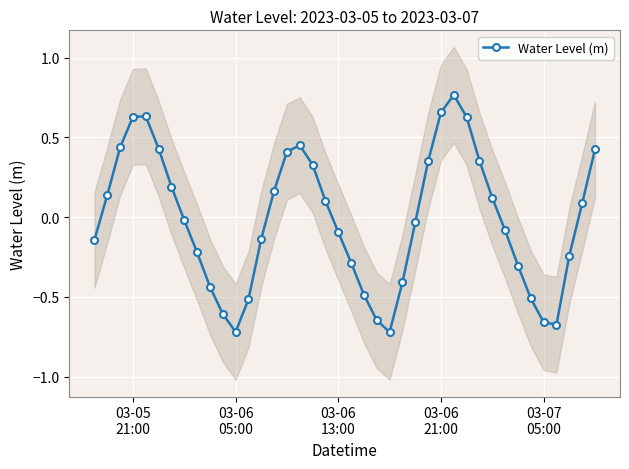

True or false: Water Level (m) has more than 2 points higher than both neighbors.

True